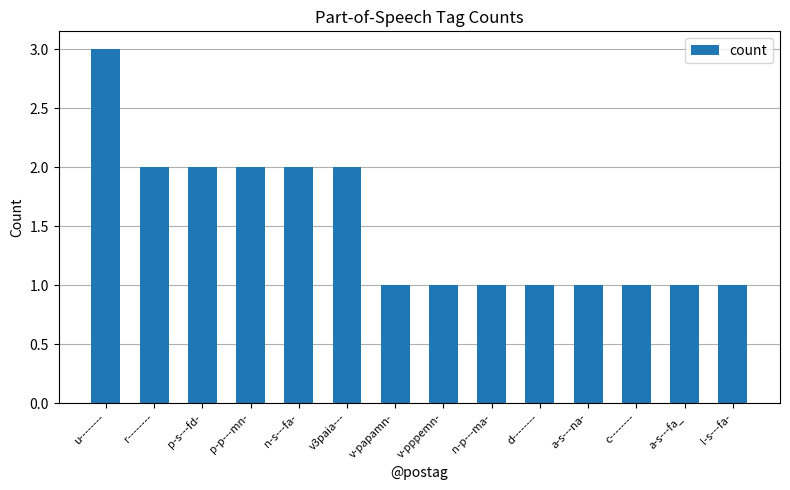

What is the average value?

2